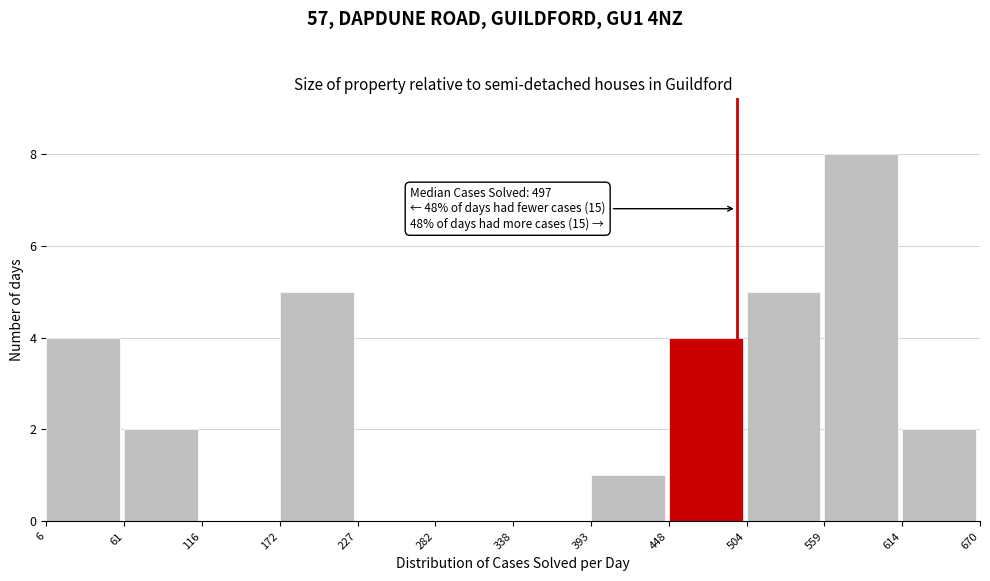

Over which range of the x-axis is the bar tallest?

559 to 614